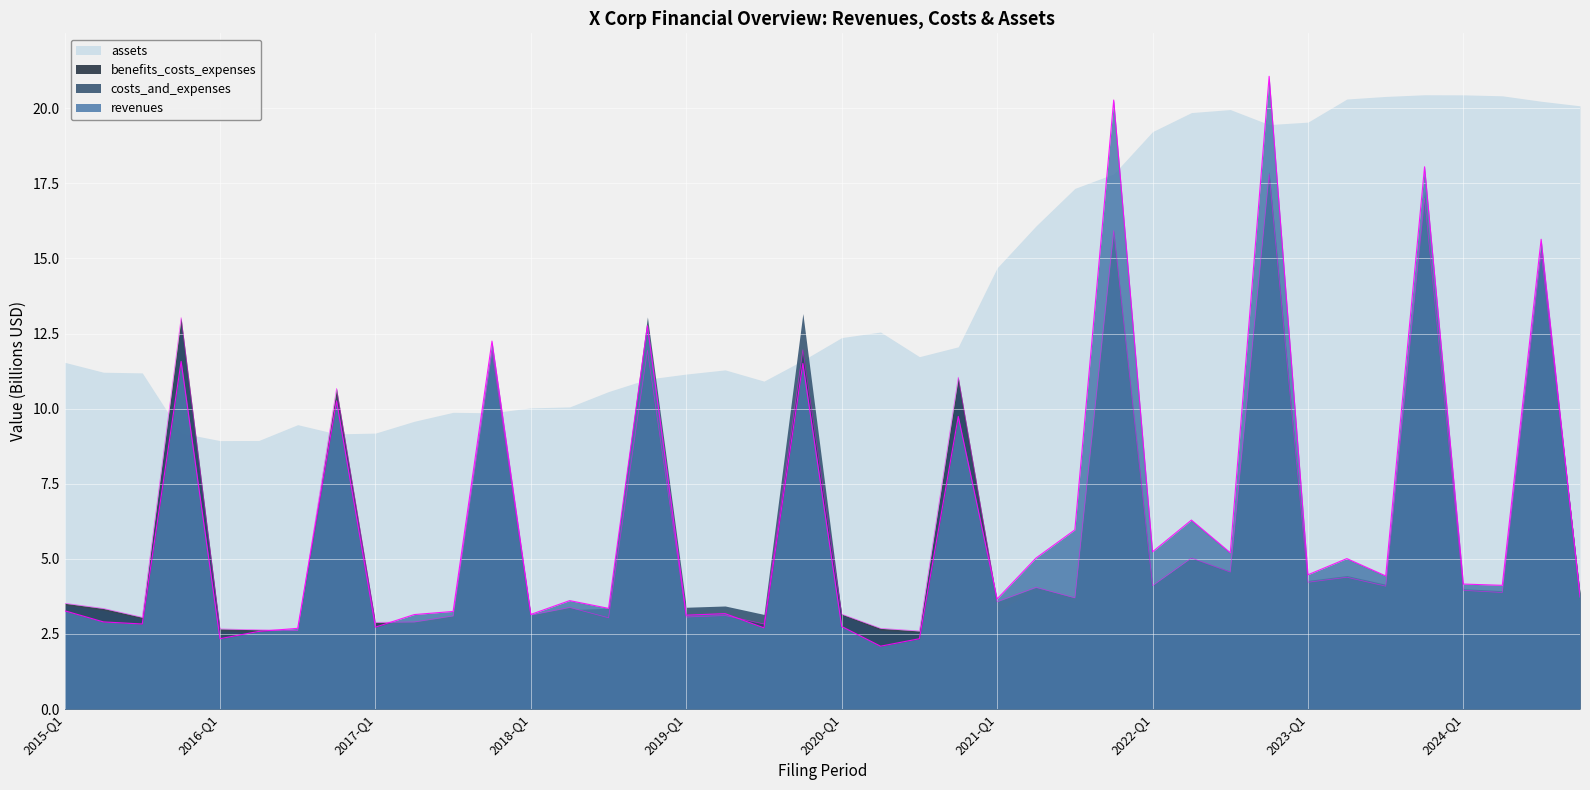

List the labels in order of revenues value, largest first.

2022-FY, 2021-FY, 2023-FY, 2024-FY, 2018-FY, 2017-FY, 2015-FY, 2019-FY, 2016-FY, 2020-FY, 2022-Q2, 2021-Q3, 2022-Q1, 2022-Q3, 2021-Q2, 2023-Q2, 2023-Q1, 2023-Q3, 2024-Q1, 2024-Q2, 2025-Q1, 2021-Q1, 2018-Q2, 2018-Q3, 2015-Q1, 2017-Q3, 2019-Q2, 2018-Q1, 2017-Q2, 2019-Q1, 2015-Q2, 2015-Q3, 2020-Q1, 2017-Q1, 2019-Q3, 2016-Q3, 2016-Q2, 2016-Q1, 2020-Q3, 2020-Q2